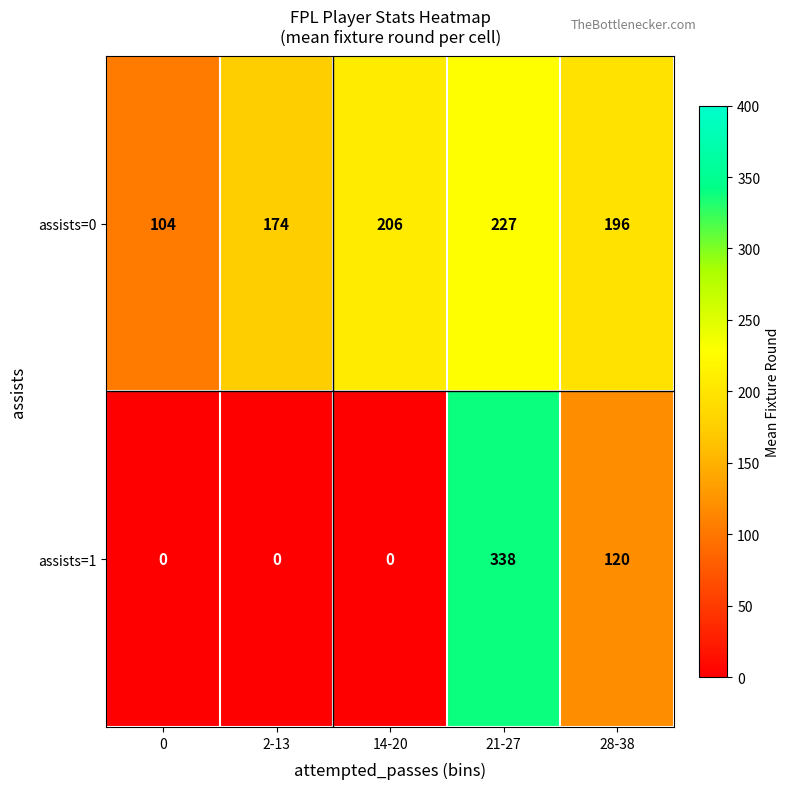

What is the difference between the highest and lowest values at 0?

104